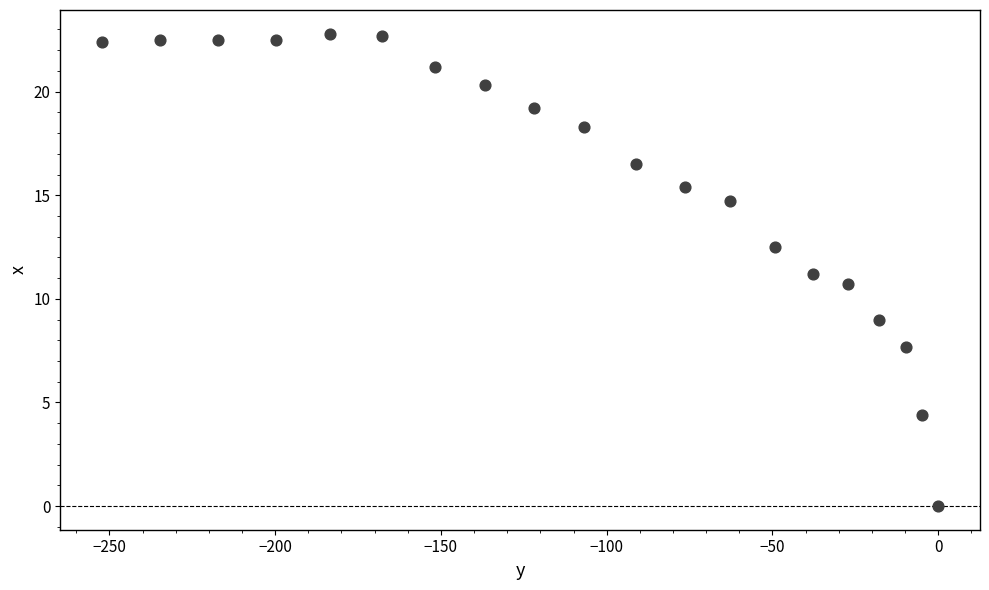

What is the range of Y values (max minus min)?

22.8